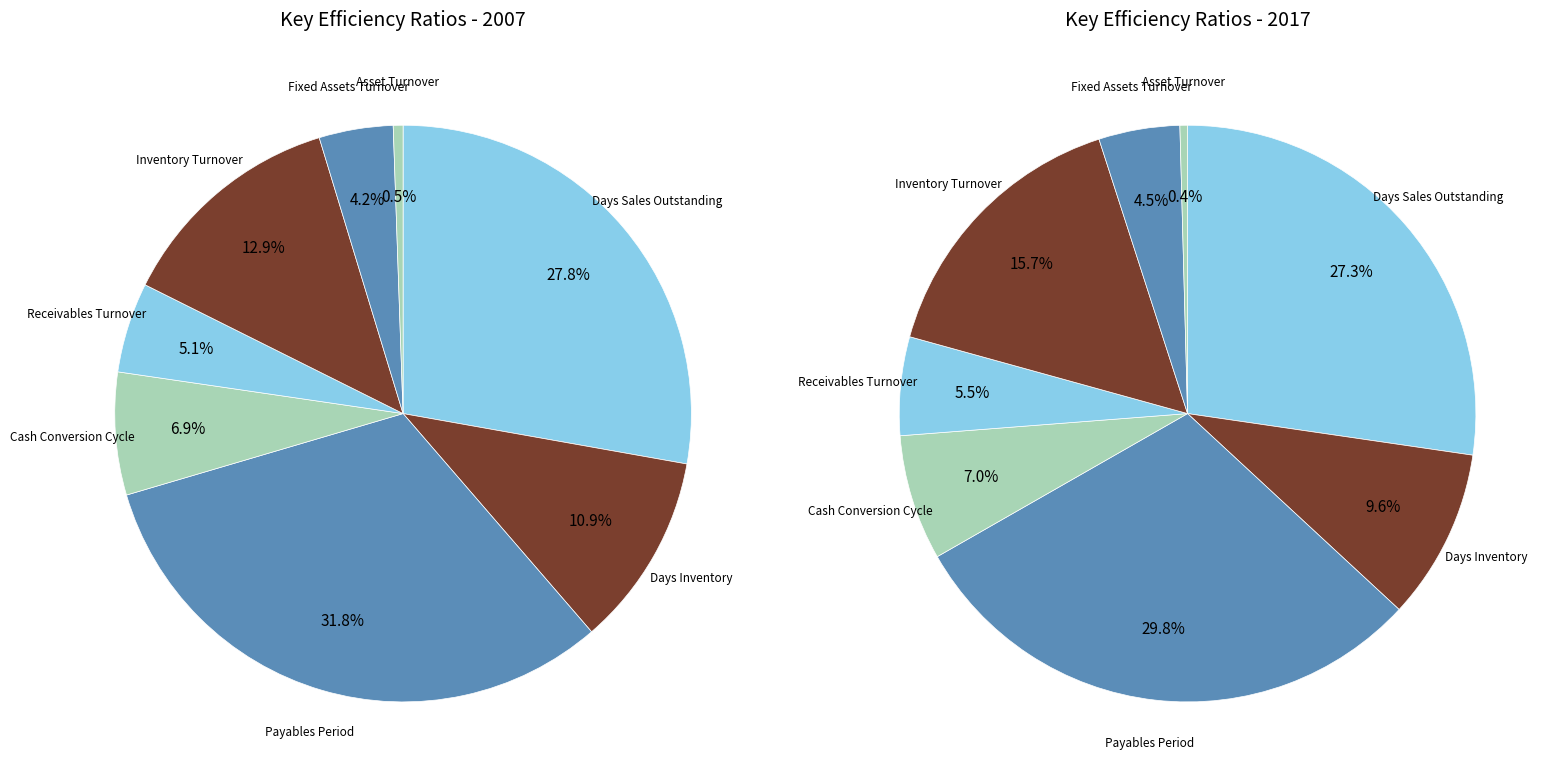

Rank the categories by value from highest to lowest.

Payables Period, Days Sales Outstanding, Inventory Turnover, Days Inventory, Cash Conversion Cycle, Receivables Turnover, Fixed Assets Turnover, Asset Turnover